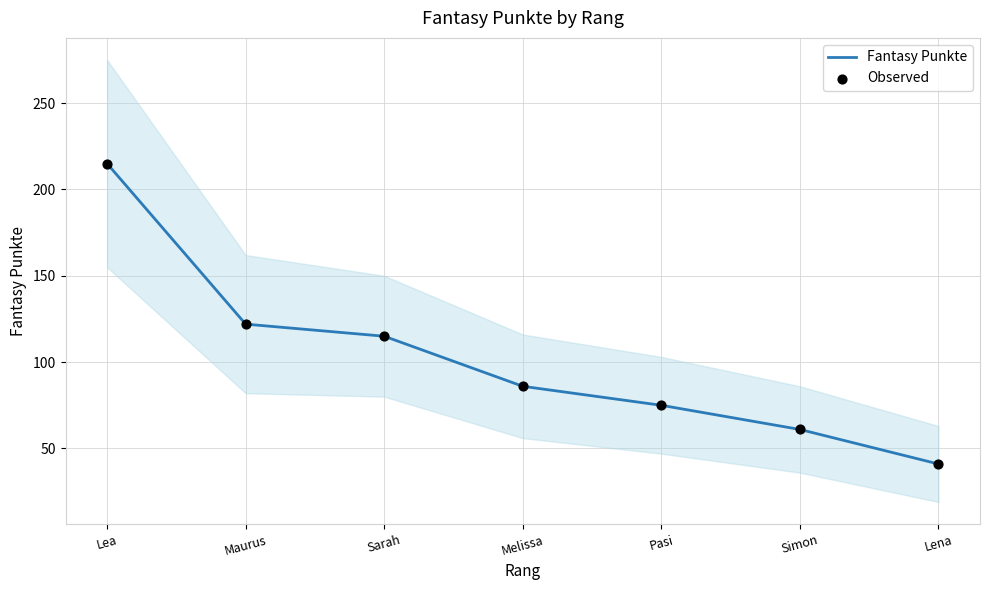

Which series contains the lowest Y value?

Fantasy Punkte